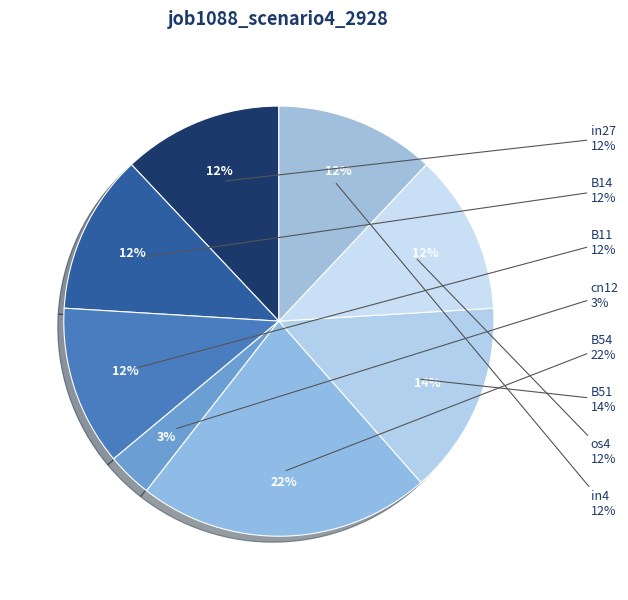

Which slice is the smallest?

cn12